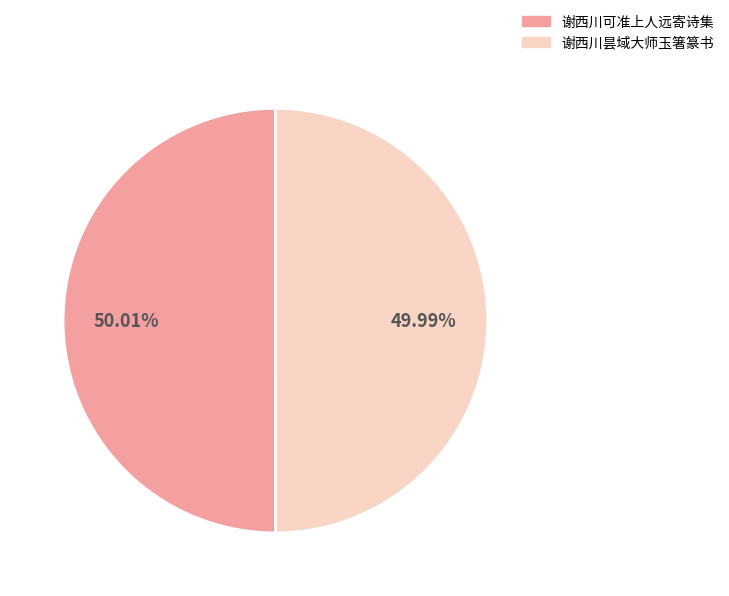

Combined, do 谢西川可准上人远寄诗集 and 谢西川昙域大师玉箸篆书 account for over 50%?

Yes